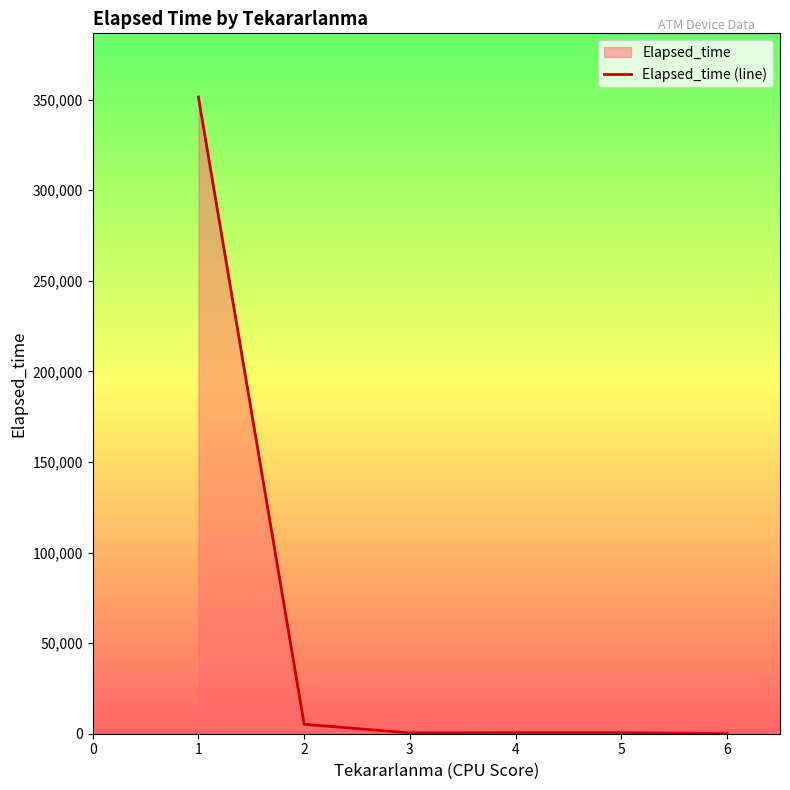

The value at 3 is 435. True or false?

True